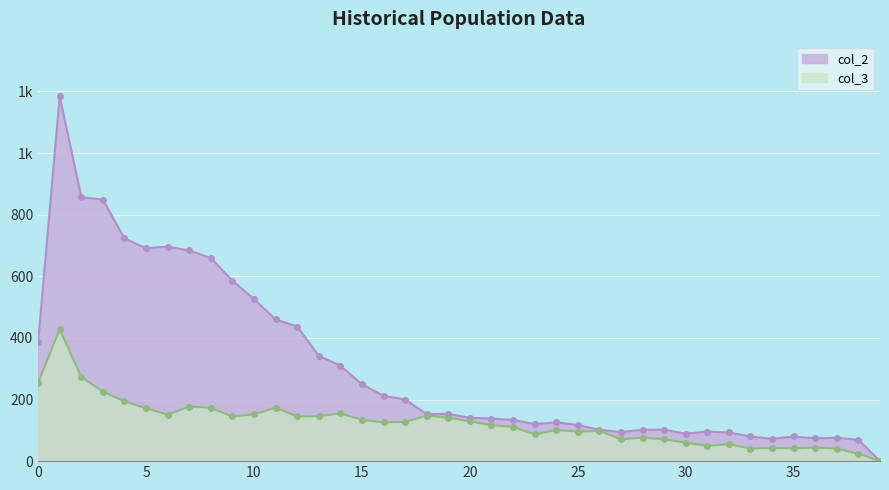

The col_3 series shows 76 at 28. True or false?

True